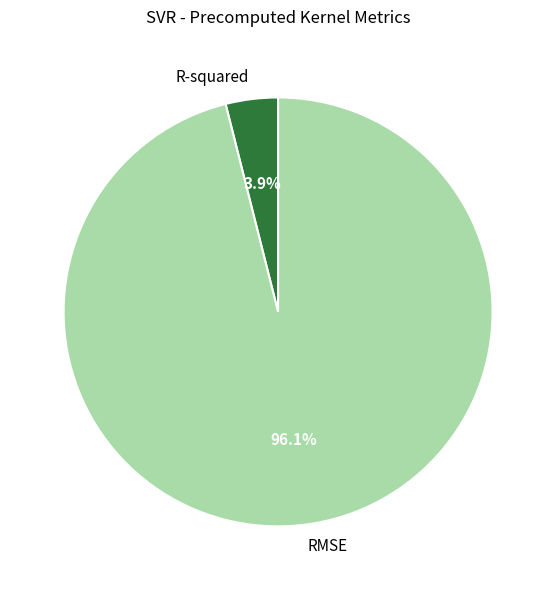

What percentage is NOT represented by R-squared?

96.1%